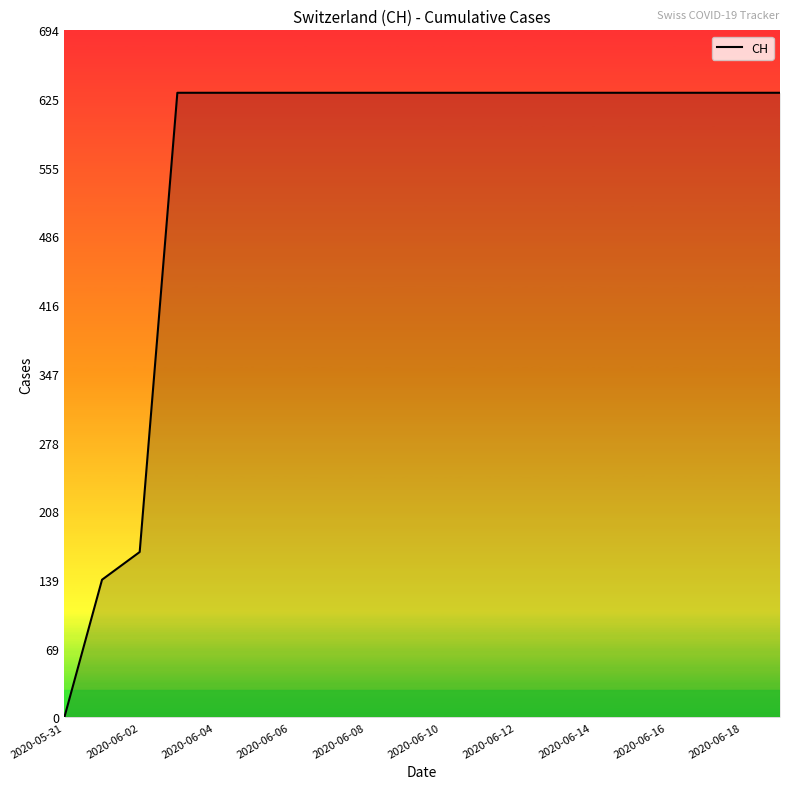

What is the greatest value displayed?

631